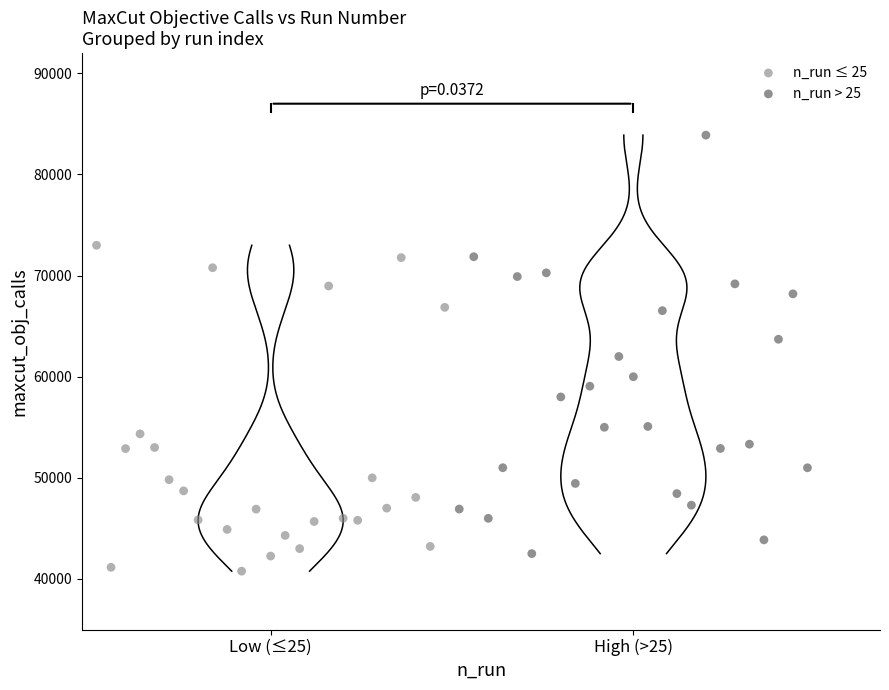

Which series reaches the maximum Y coordinate?

n_run > 25